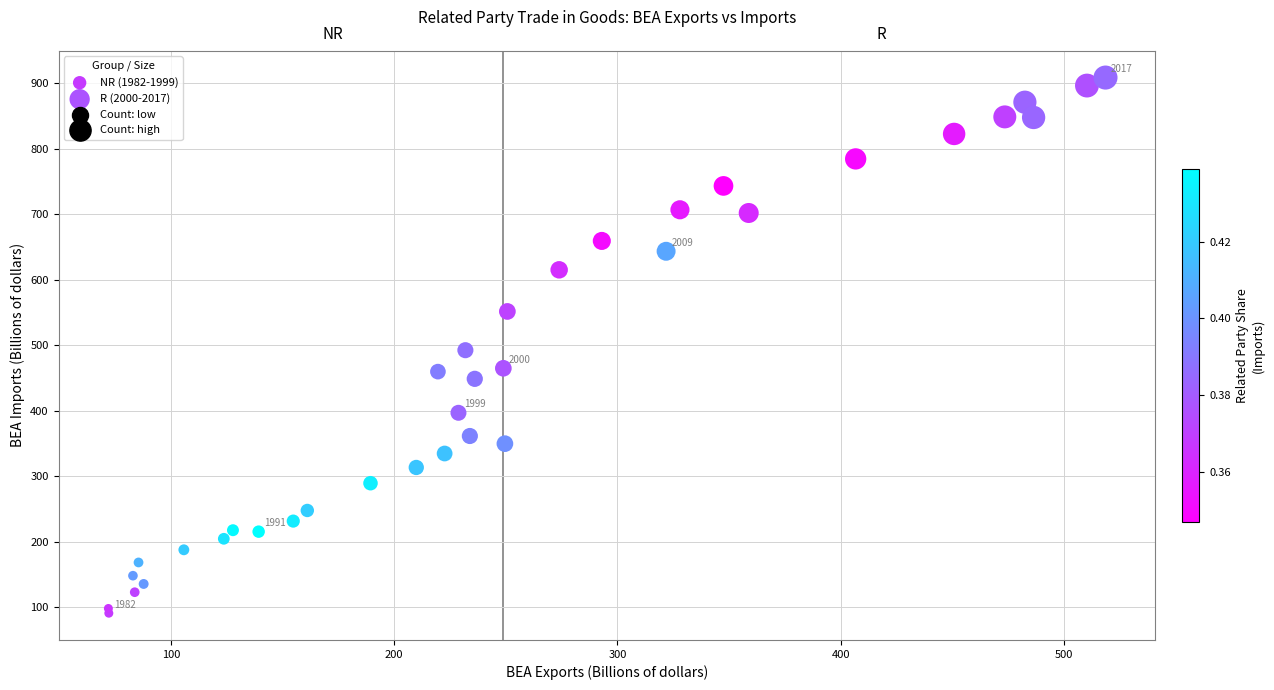

Which series contains the lowest Y value?

NR (1982-1999)